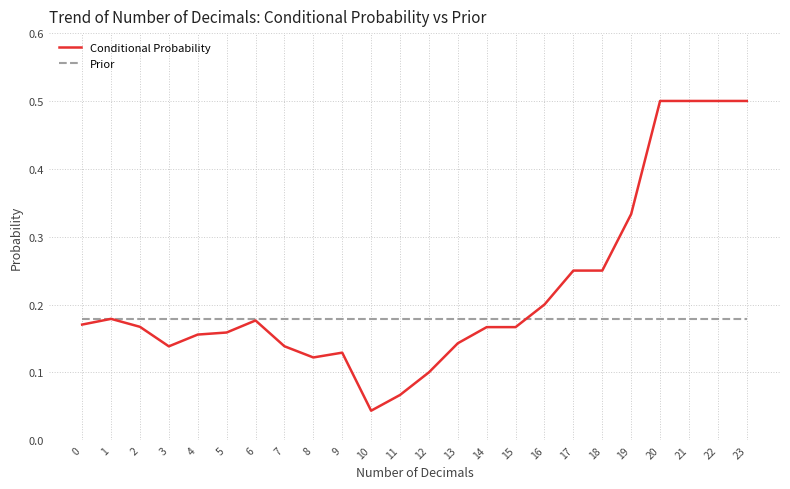

Between 14 and 17, which series saw the biggest shift?

Conditional Probability